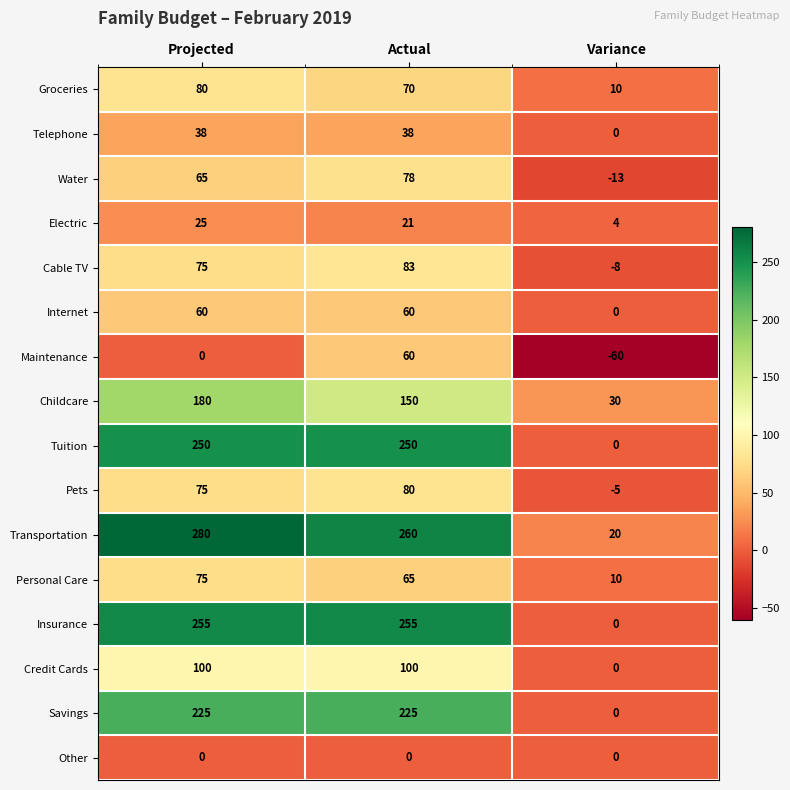

What is the sum of the Credit Cards values at Actual and Projected?

200